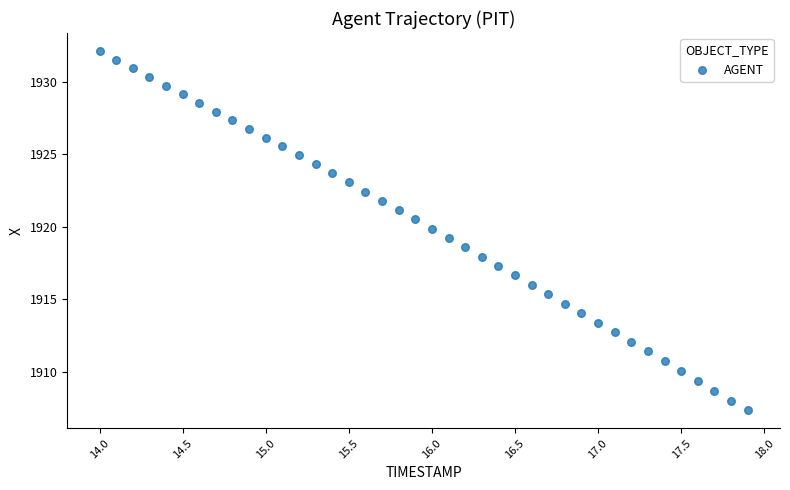

What is the range of X values (max minus min)?

3.9